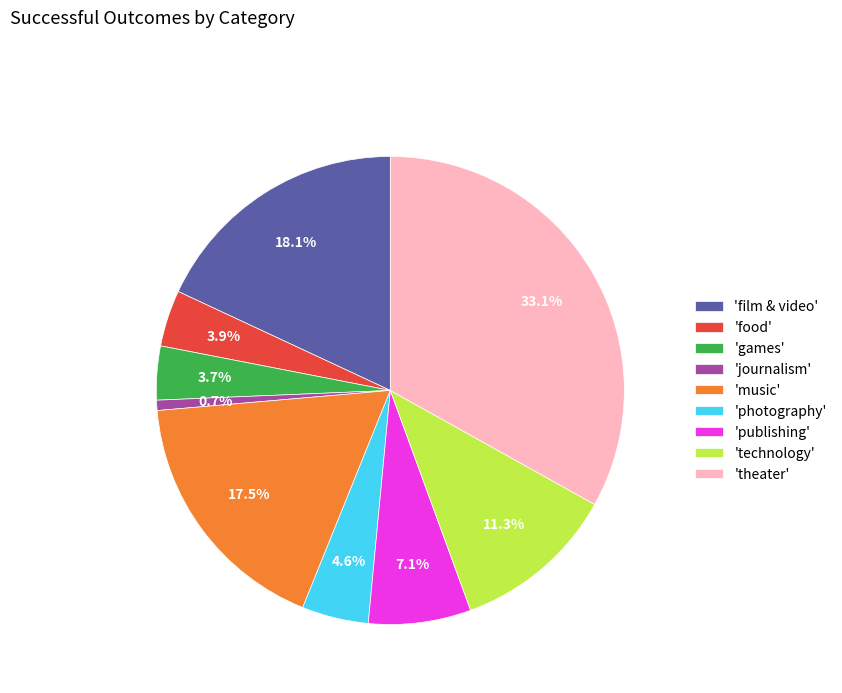

Is 'photography' the majority of the pie?

No